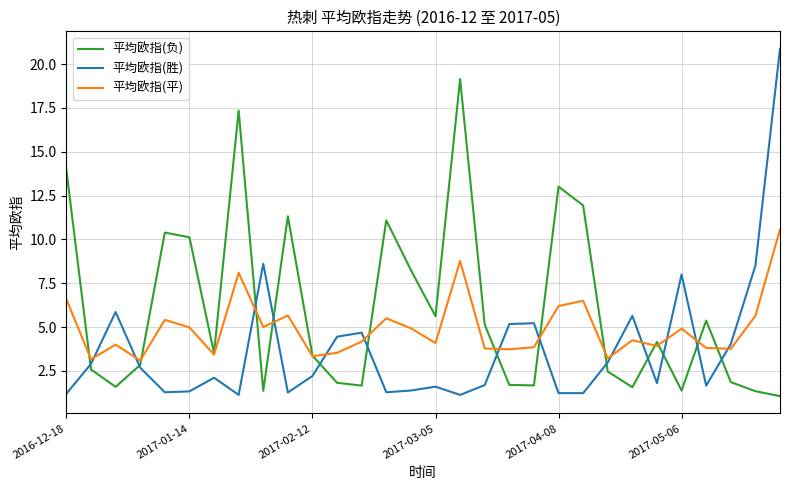

Is this an area chart (filled region under the line)?

No